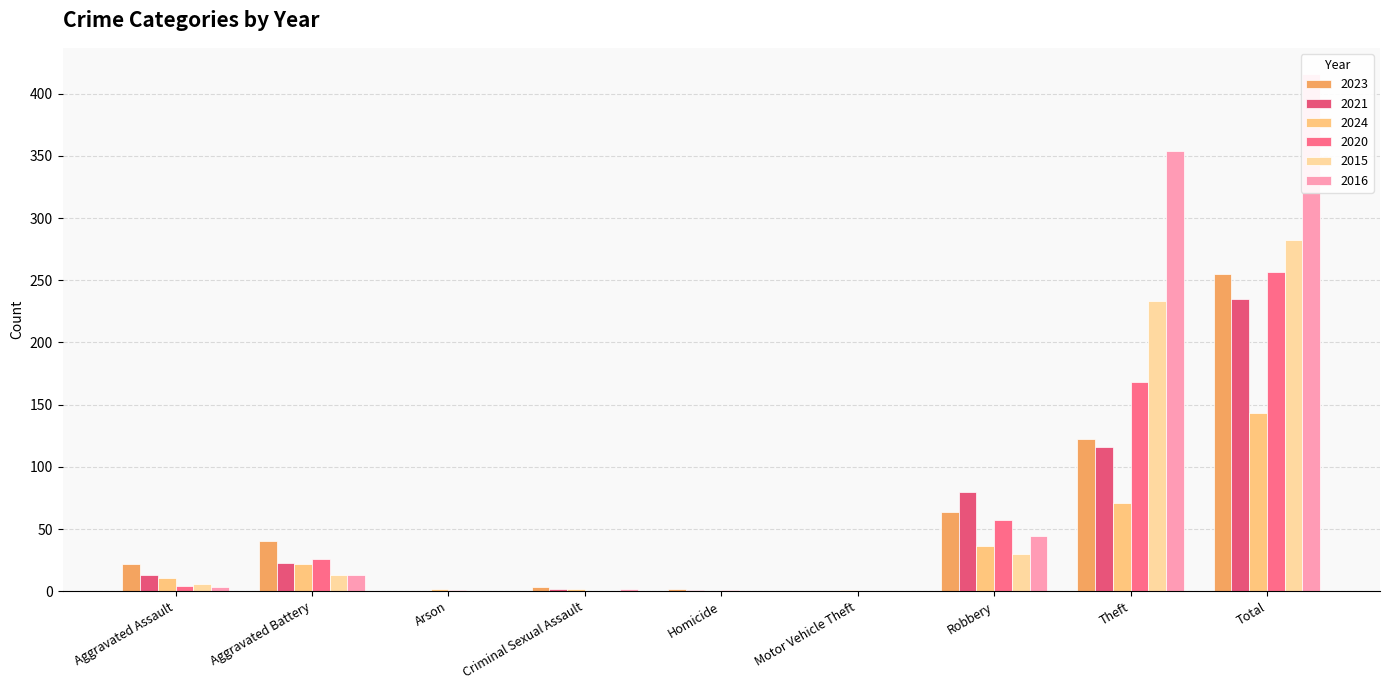

What is the greatest value displayed?

416